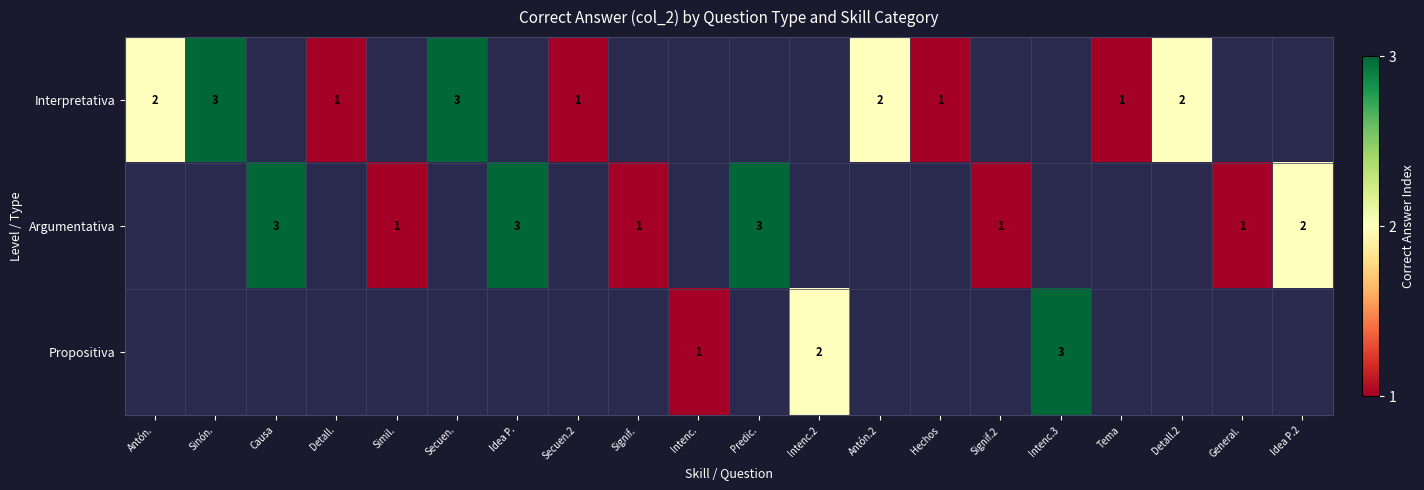

The value of Argumentativa at Signif.2 is 1. True or false?

True